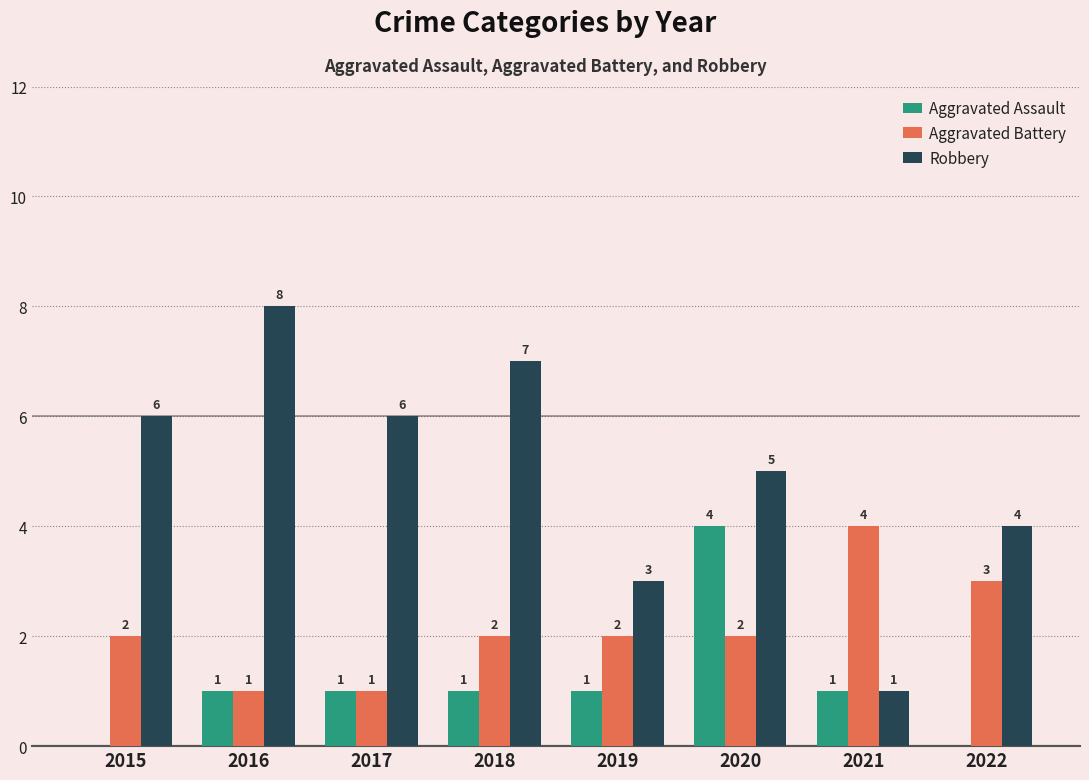

What is the average value of the Robbery series?

5